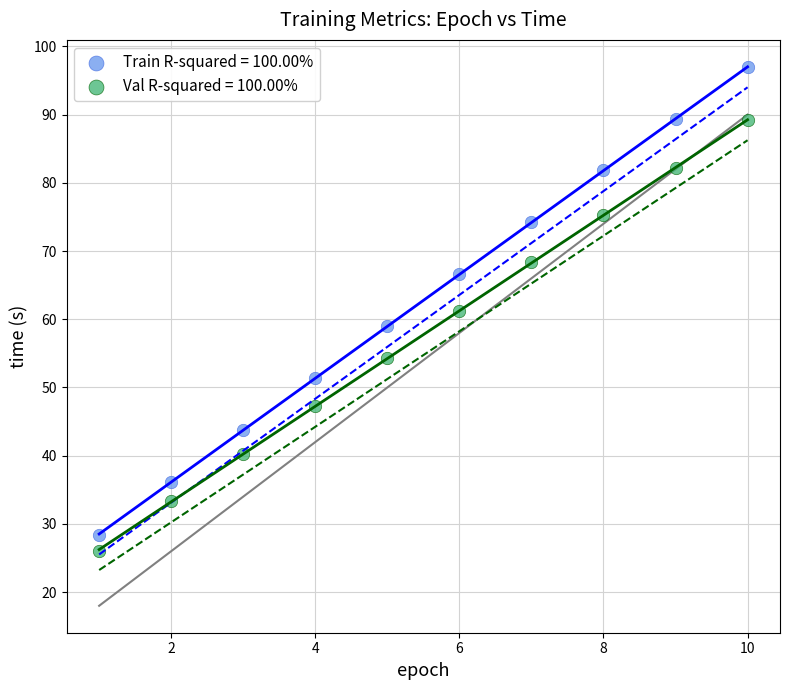

Across all data points, what is the range of Y values (max minus min)?

70.9